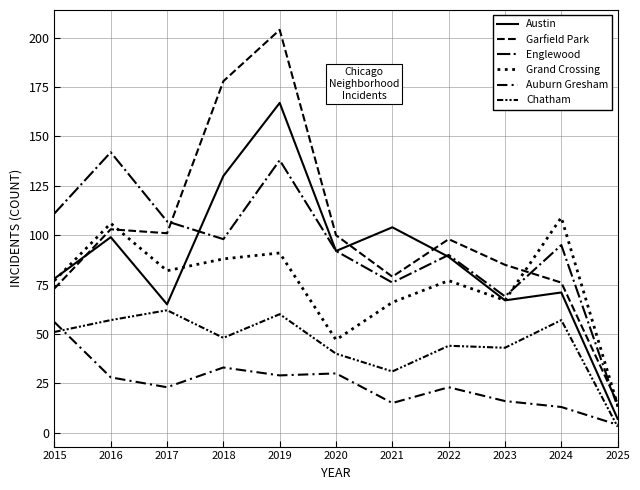

Reading left to right, list all the values displayed in this chart.

Austin: 2015=78	2016=99	2017=65	2018=130	2019=167	2020=92	2021=104	2022=89	2023=67	2024=71	2025=7
Garfield Park: 2015=73	2016=103	2017=101	2018=178	2019=204	2020=100	2021=79	2022=98	2023=85	2024=76	2025=15
Englewood: 2015=111	2016=142	2017=107	2018=98	2019=138	2020=92	2021=76	2022=90	2023=69	2024=95	2025=13
Grand Crossing: 2015=77	2016=106	2017=82	2018=88	2019=91	2020=47	2021=66	2022=77	2023=67	2024=109	2025=14
Auburn Gresham: 2015=56	2016=28	2017=23	2018=33	2019=29	2020=30	2021=15	2022=23	2023=16	2024=13	2025=4
Chatham: 2015=51	2016=57	2017=62	2018=48	2019=60	2020=40	2021=31	2022=44	2023=43	2024=57	2025=3